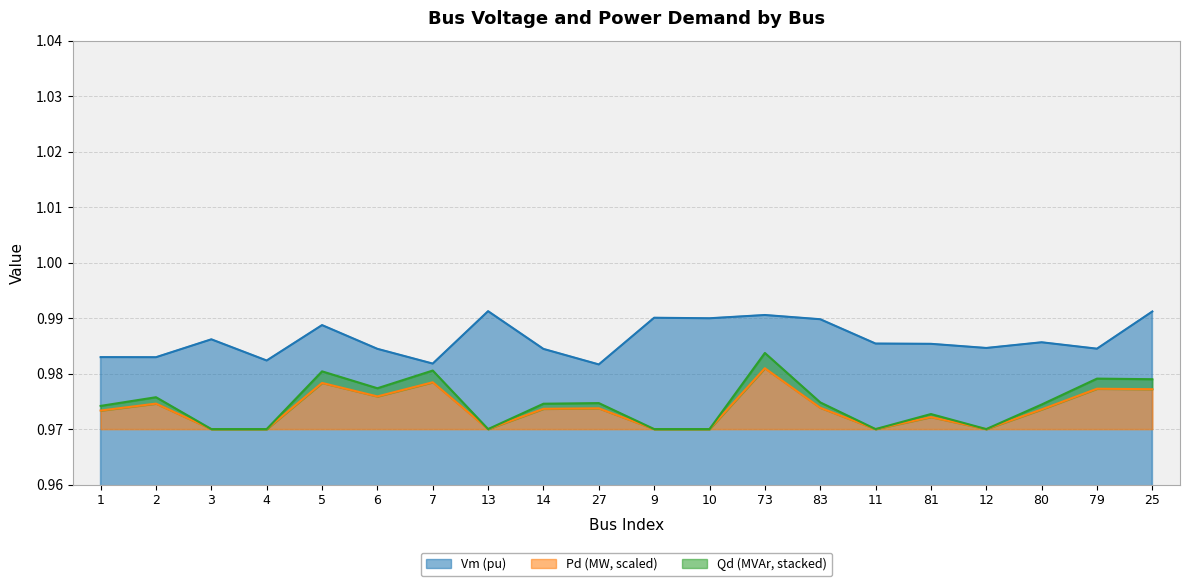

In Qd, how many points are higher than both neighbors (excluding endpoints)?

7